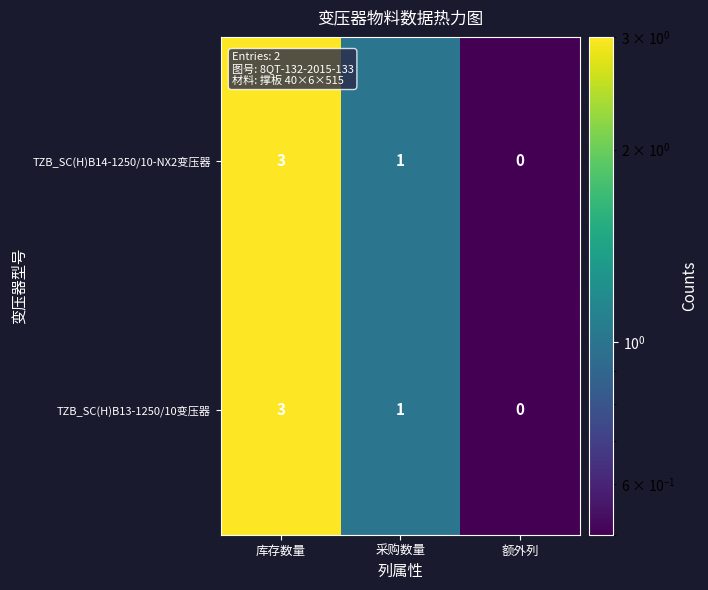

What is the difference between the maximum and minimum values in the TZB_SC(H)B14-1250/10-NX2变压器 series?

3